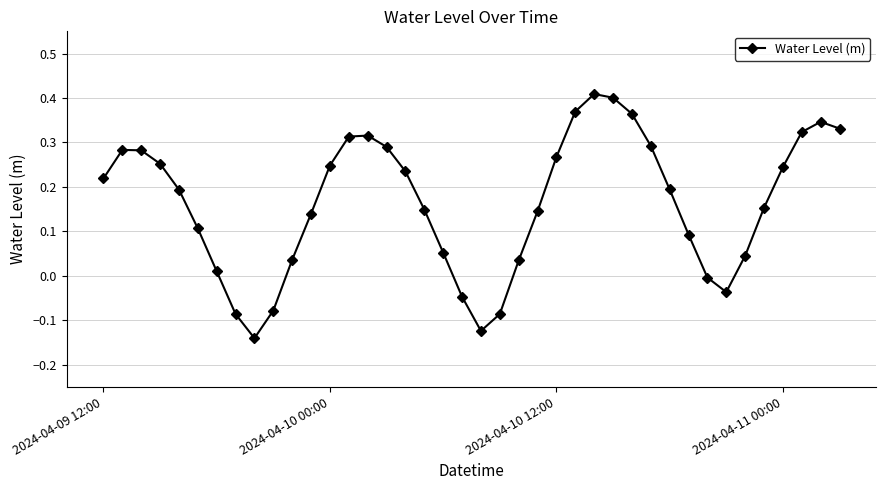

What is the difference between the second highest and minimum values?

0.5